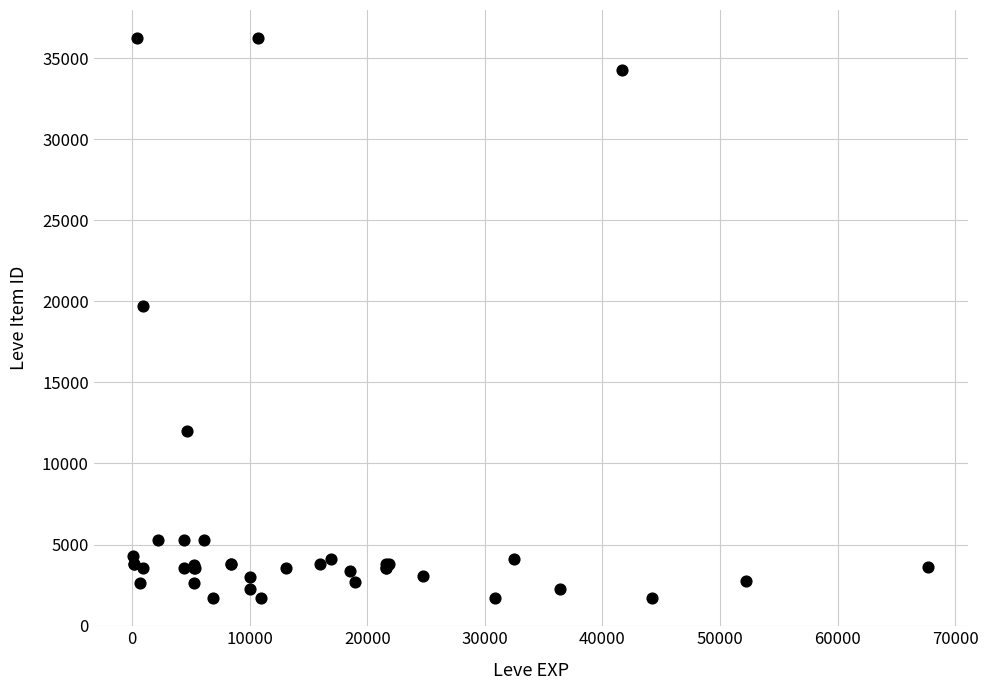

What Y value in the scatter plot is closest to 18967?

19744